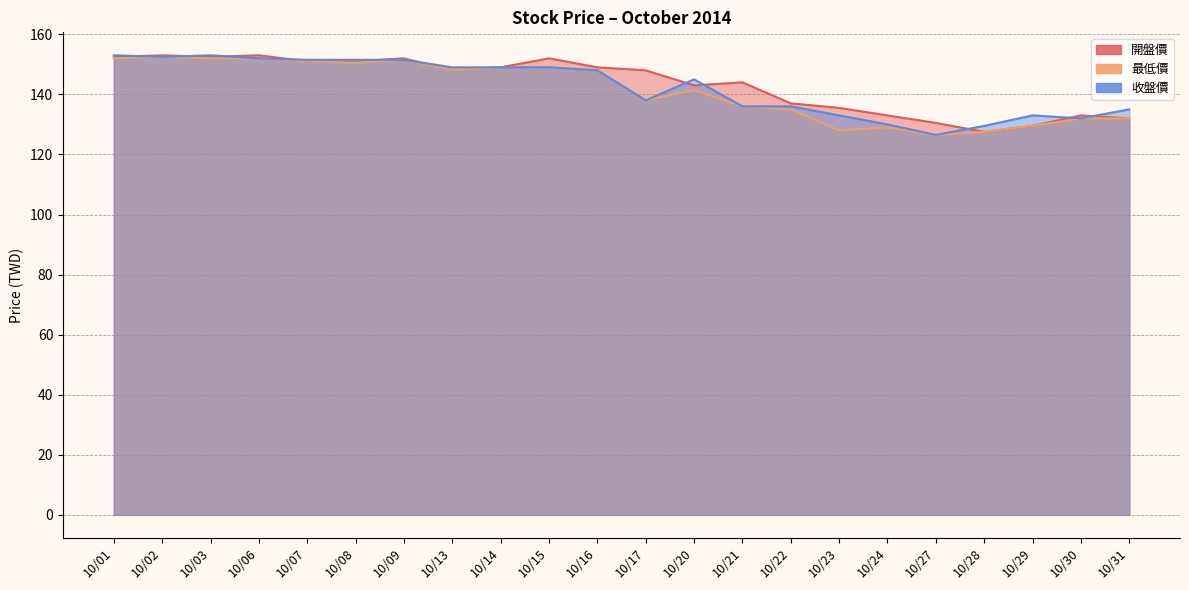

At which category does the chart reach its minimum across all series?

10/27